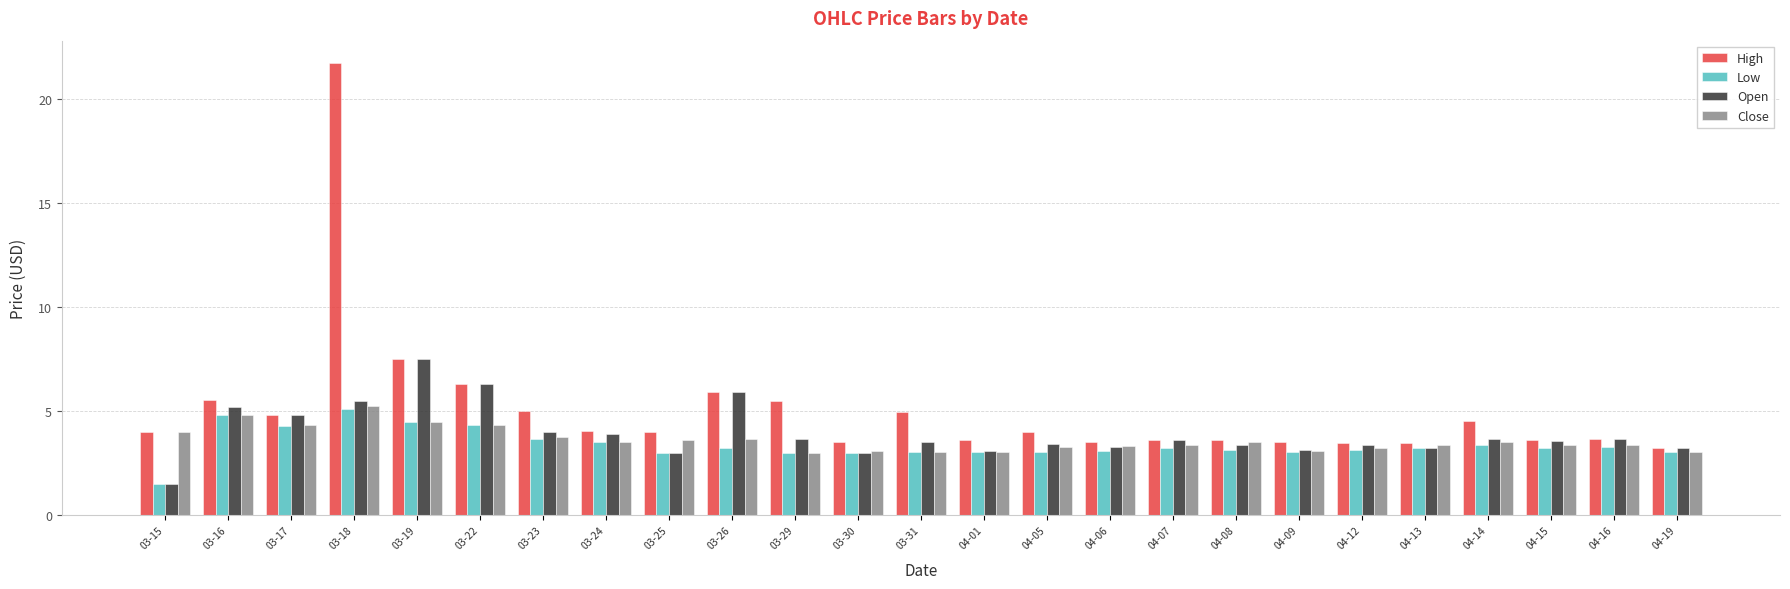

What position from the left is 03-18?

4